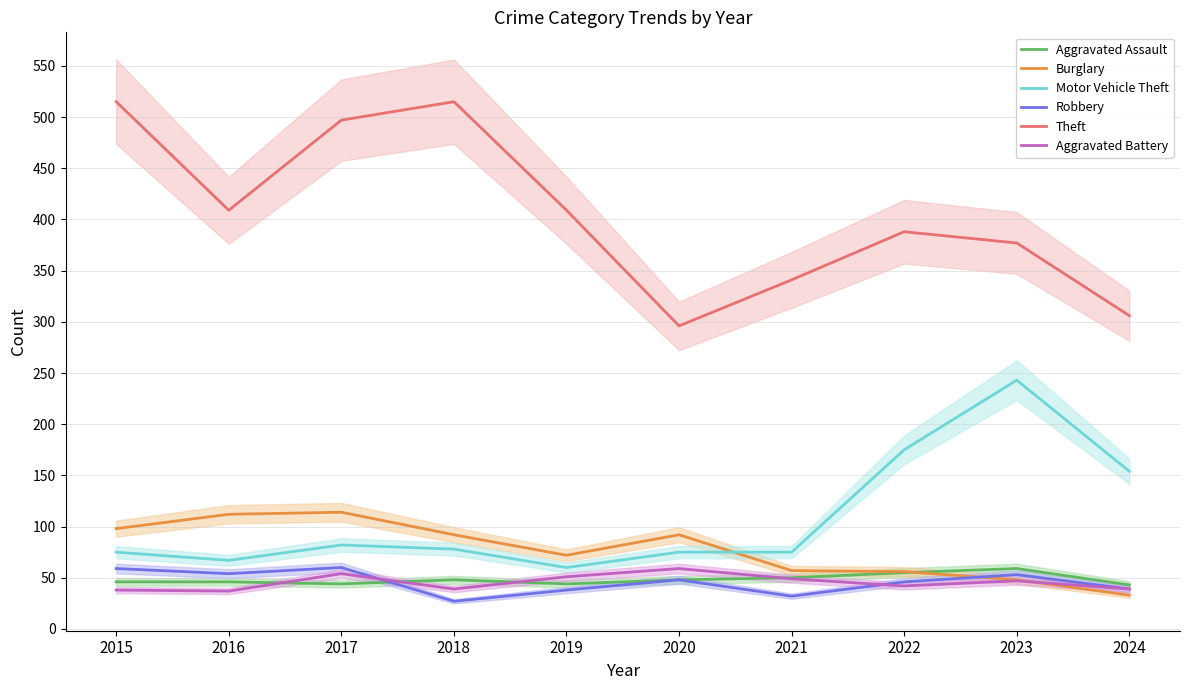

What is the greatest value displayed?

515